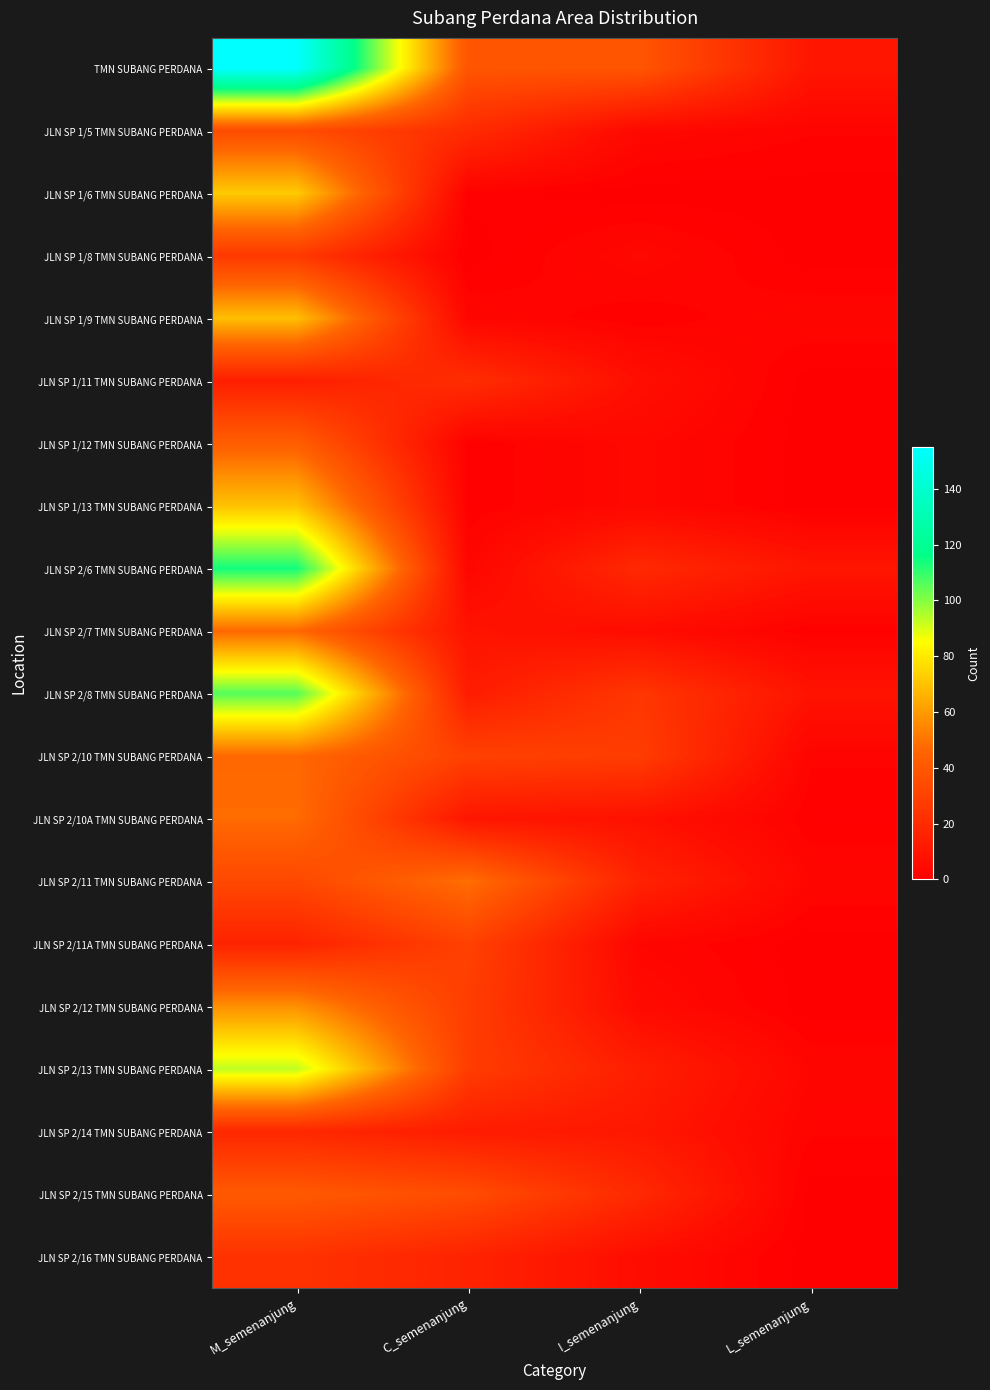

Count the number of data series in this chart.

20